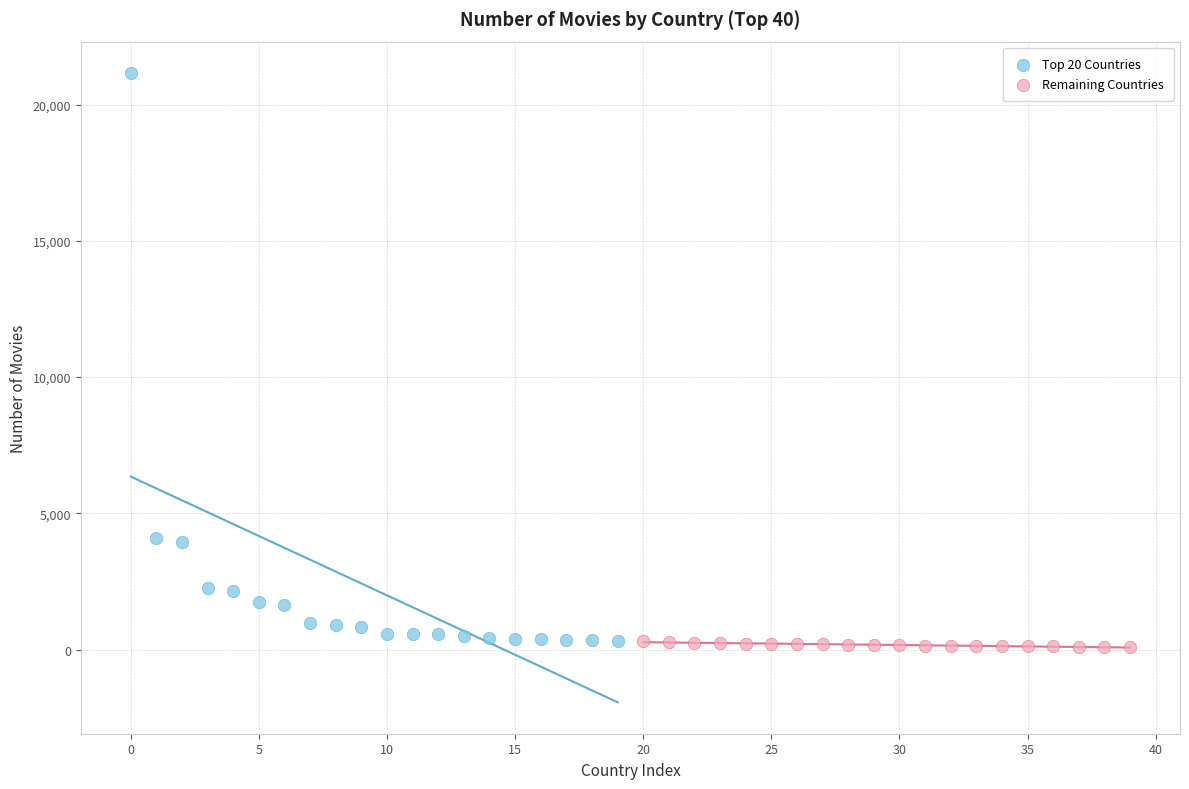

Which series contains the highest Y value?

Top 20 Countries